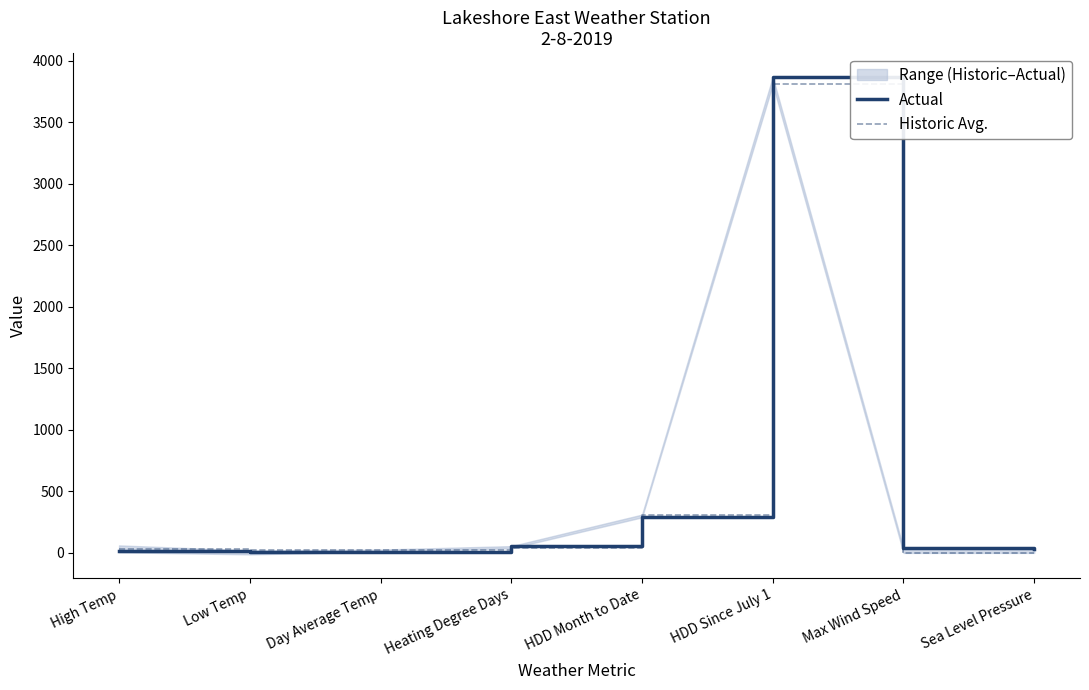

List the series in order of their overall mean, lowest first.

Historic Avg., Actual